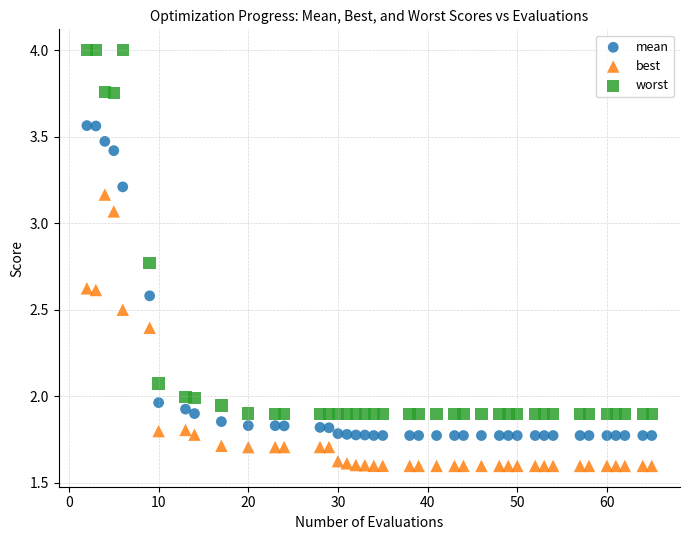

Which series reaches the minimum Y coordinate?

best